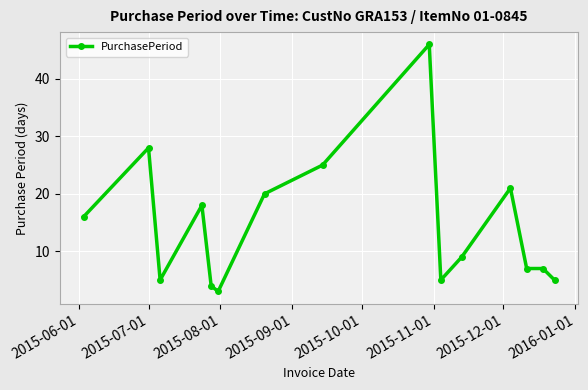

What is the difference between the maximum and minimum values?

43